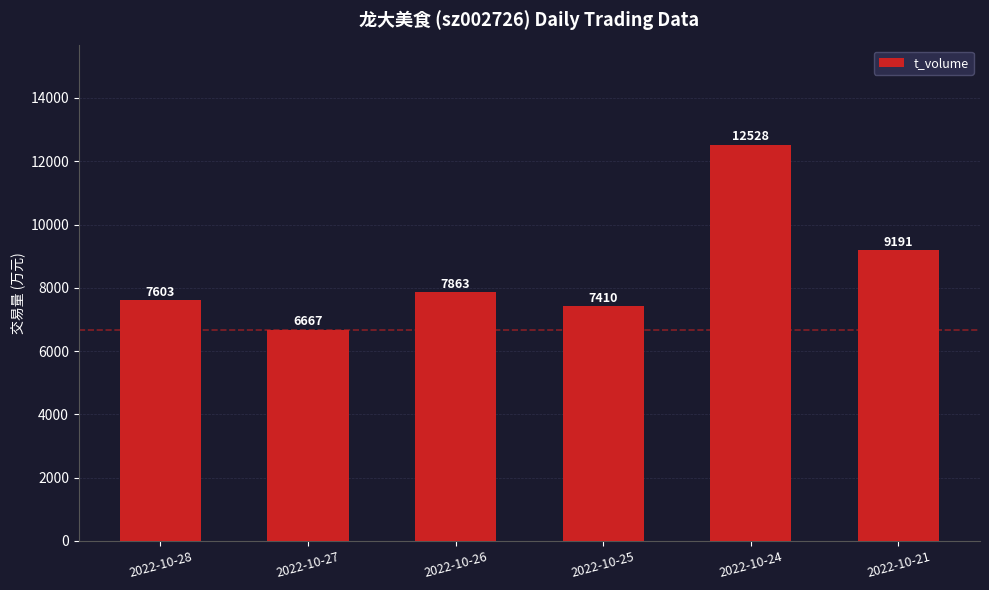

What is the sum of the values at 2022-10-24 and 2022-10-25?

19938